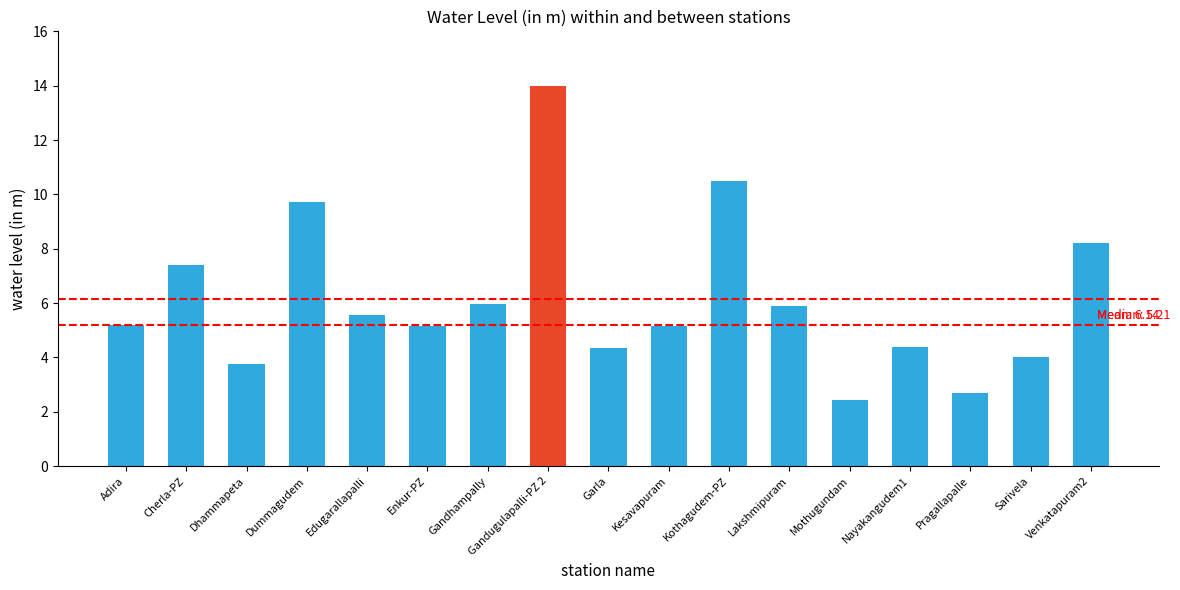

What is the label of the 8th bar from the left?

Gandugulapalli-PZ 2